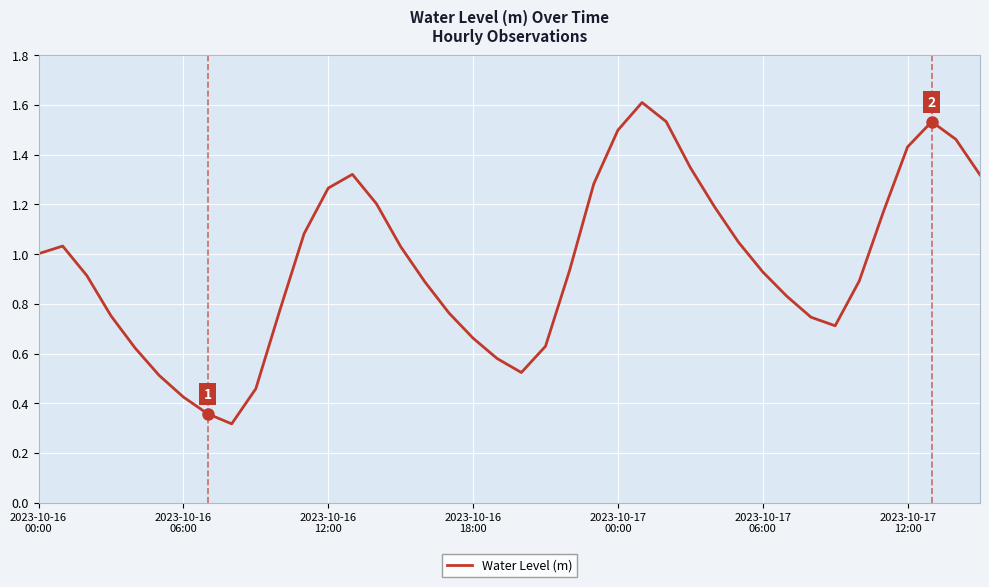

What is the maximum value shown in the chart?

1.6